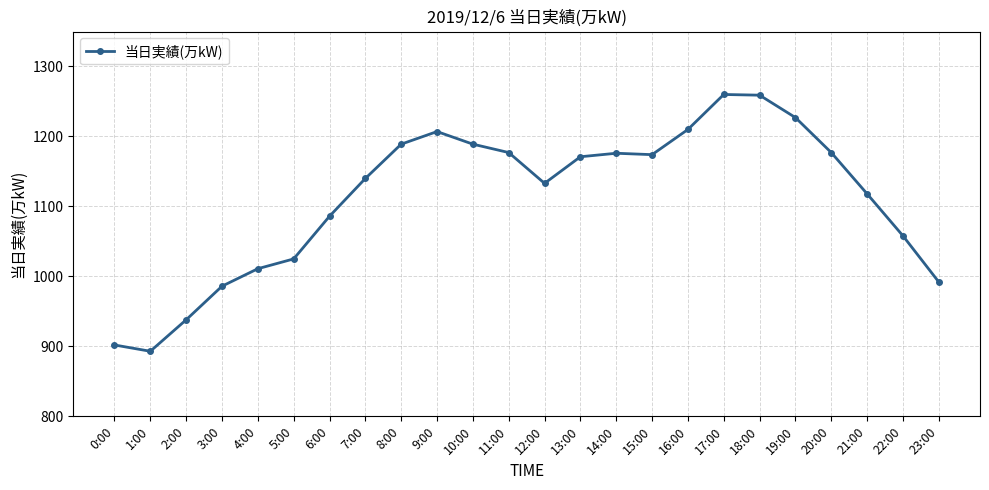

True or false: the data shows 587 at 5:00.

False